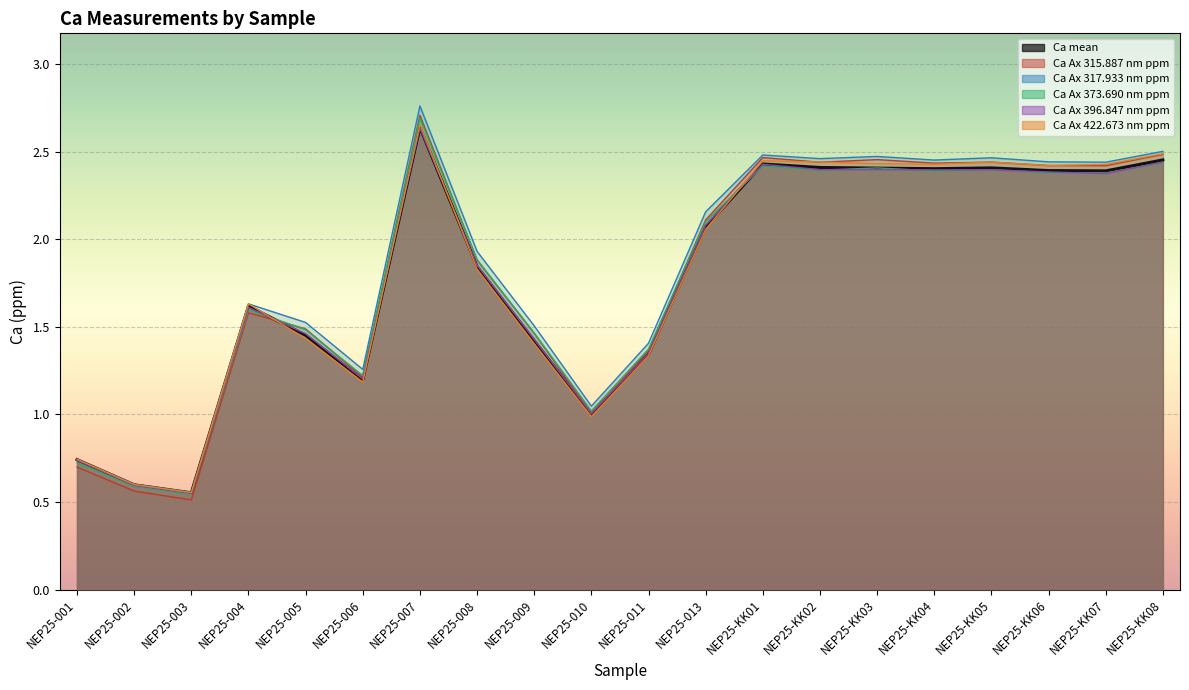

The value of Ca Ax 422.673 nm ppm at NEP25-004 is 1.6. True or false?

True